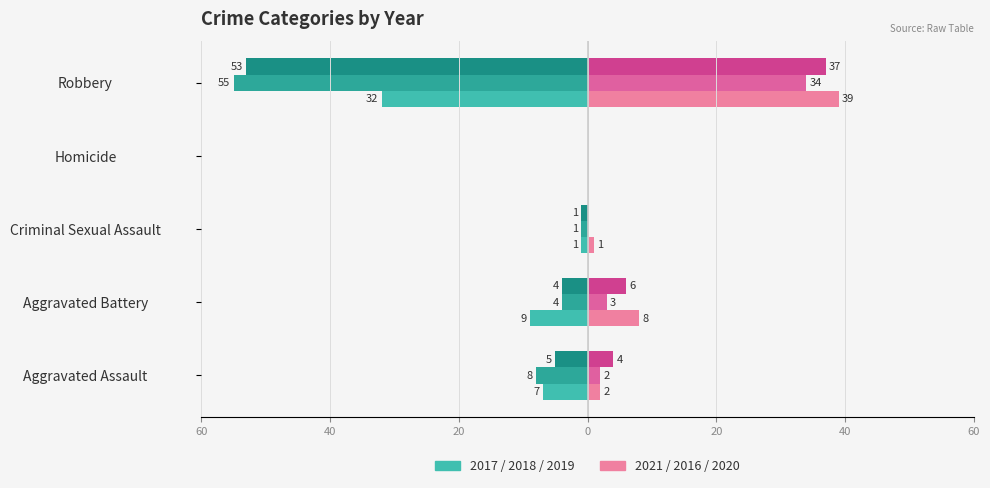

The Year 2021 (Right) series shows 2 at Aggravated Battery. True or false?

False